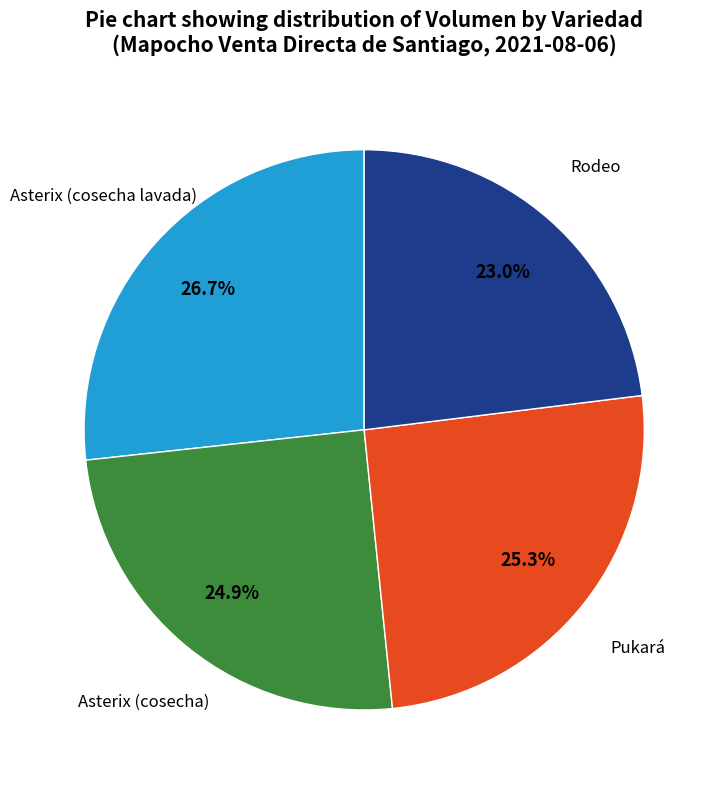

Is there any slice that represents more than half of the pie?

No